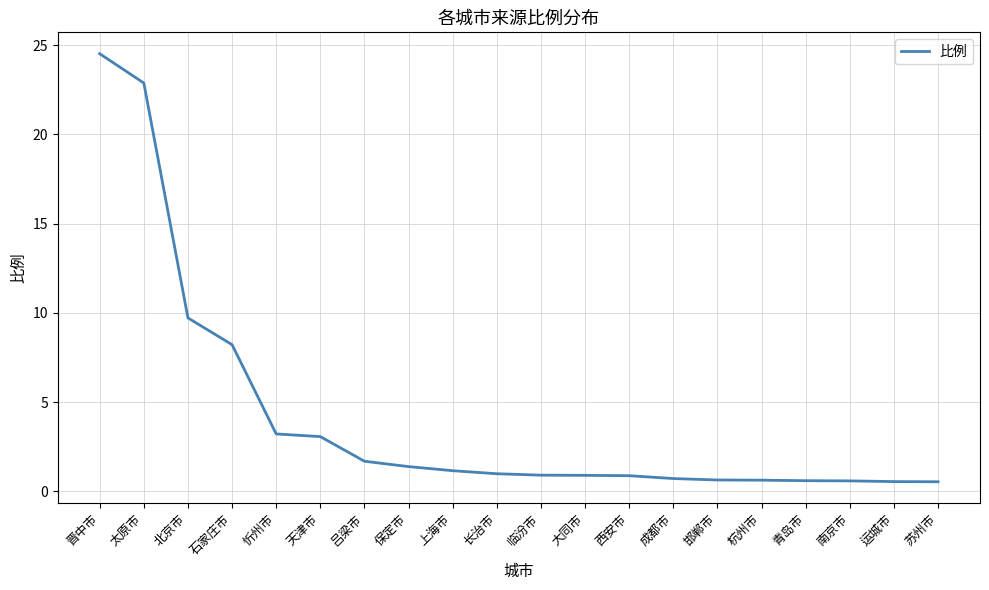

How many series are shown in this chart?

1